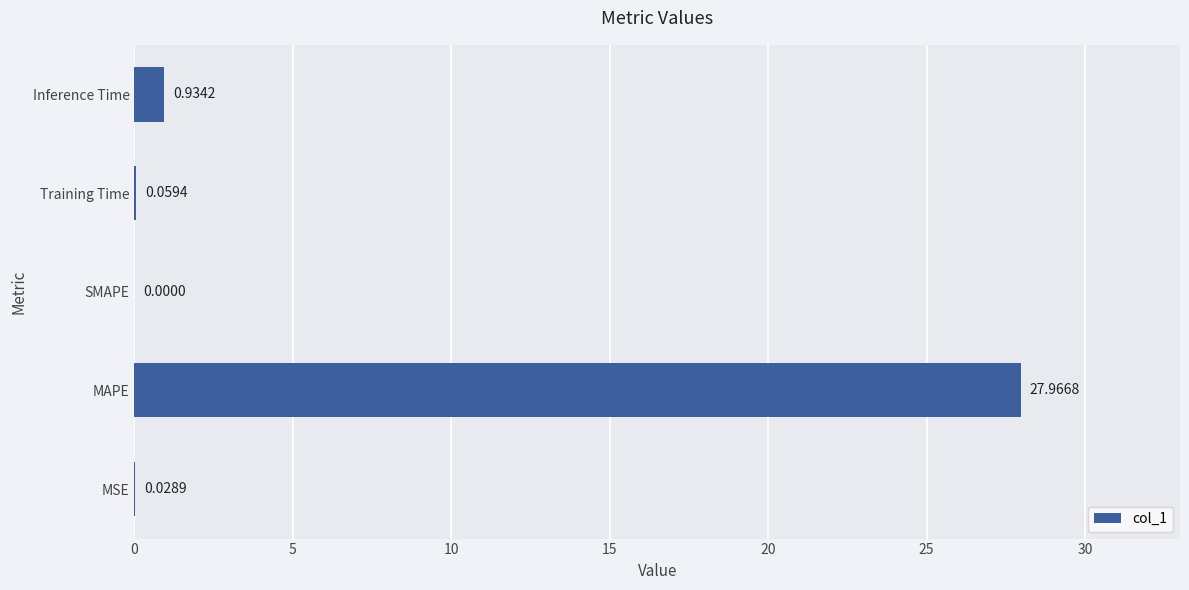

Count the number of values greater than 0.

4